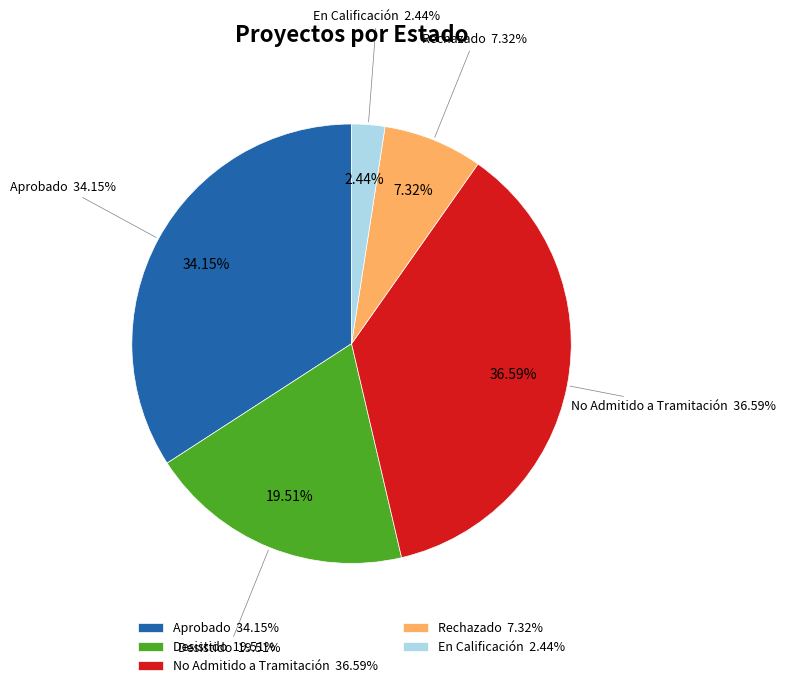

What is the total percentage of Desistido and En Calificación?

22.0%